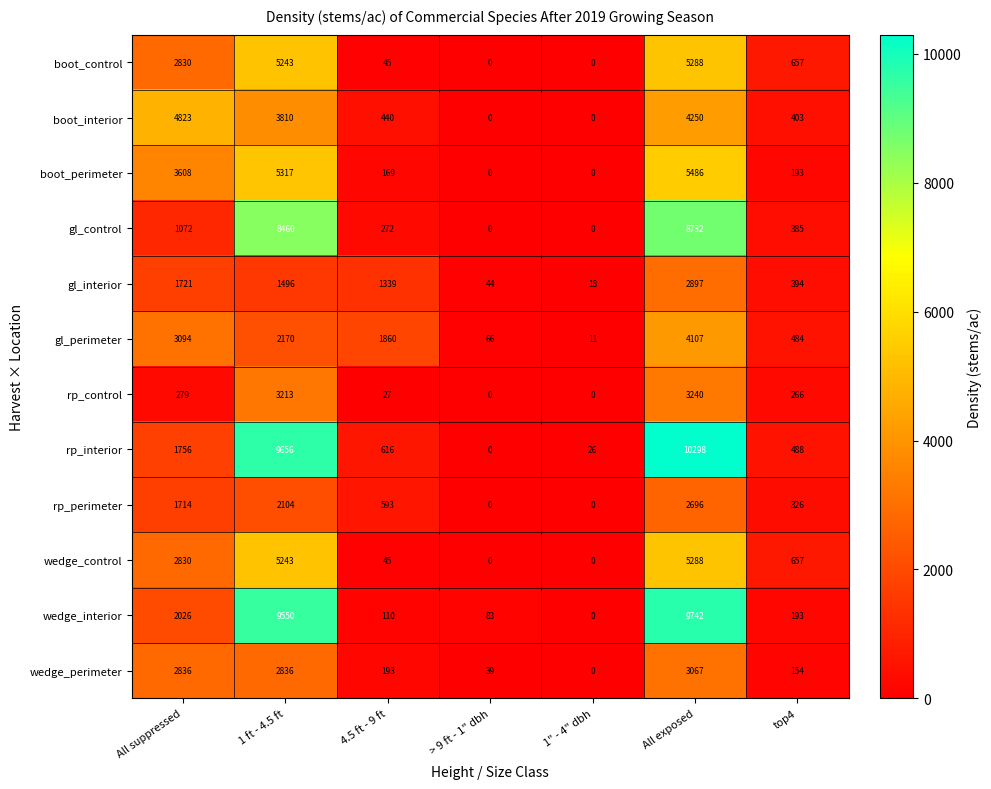

At how many categories does at least one series exceed 2517?

3